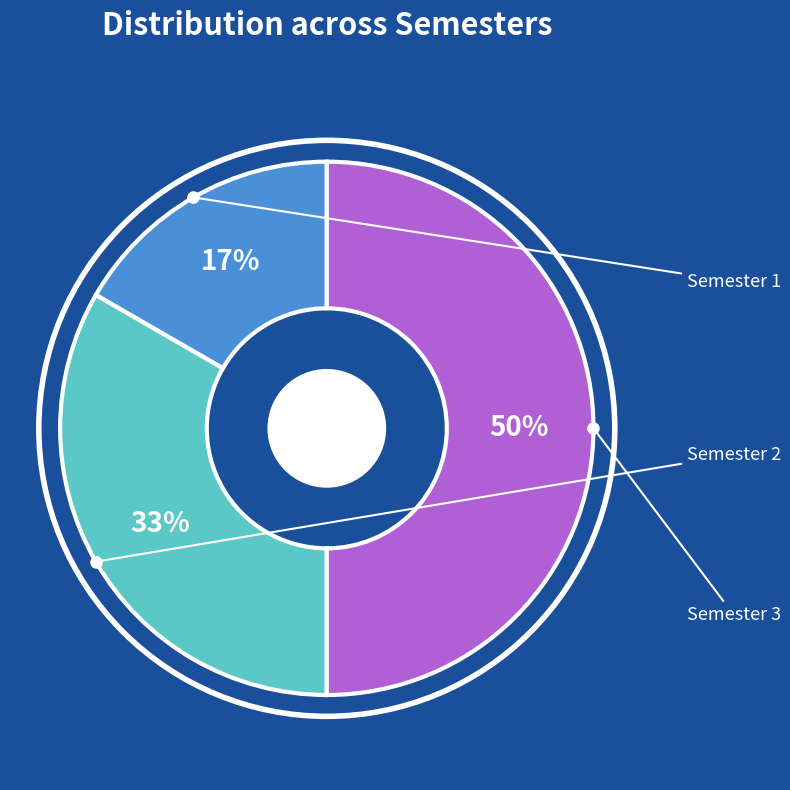

What is the ratio of the value at Semester 3 to the value at Semester 1?

3.0